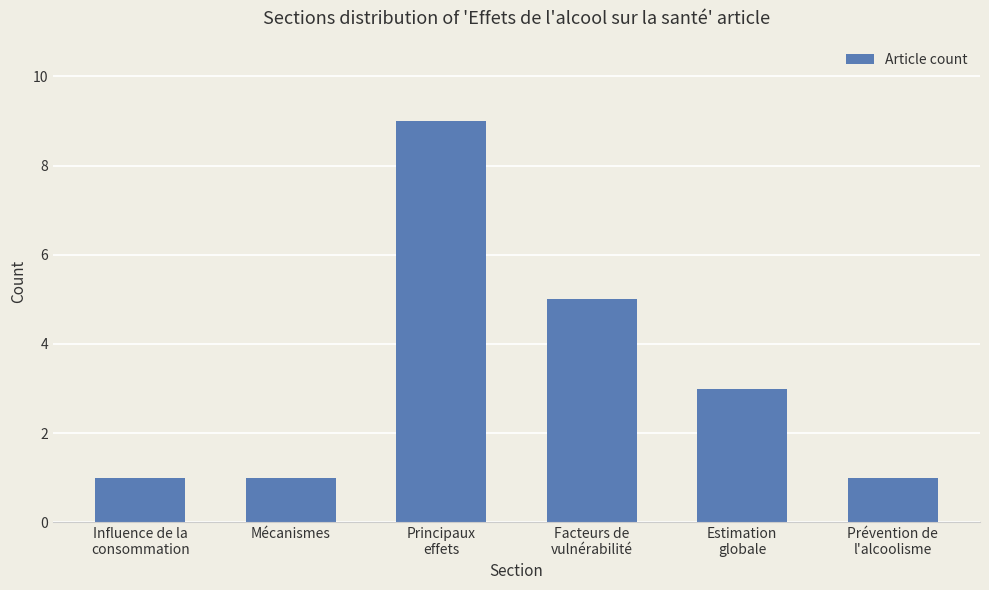

What is the difference between the second highest and second lowest values?

4